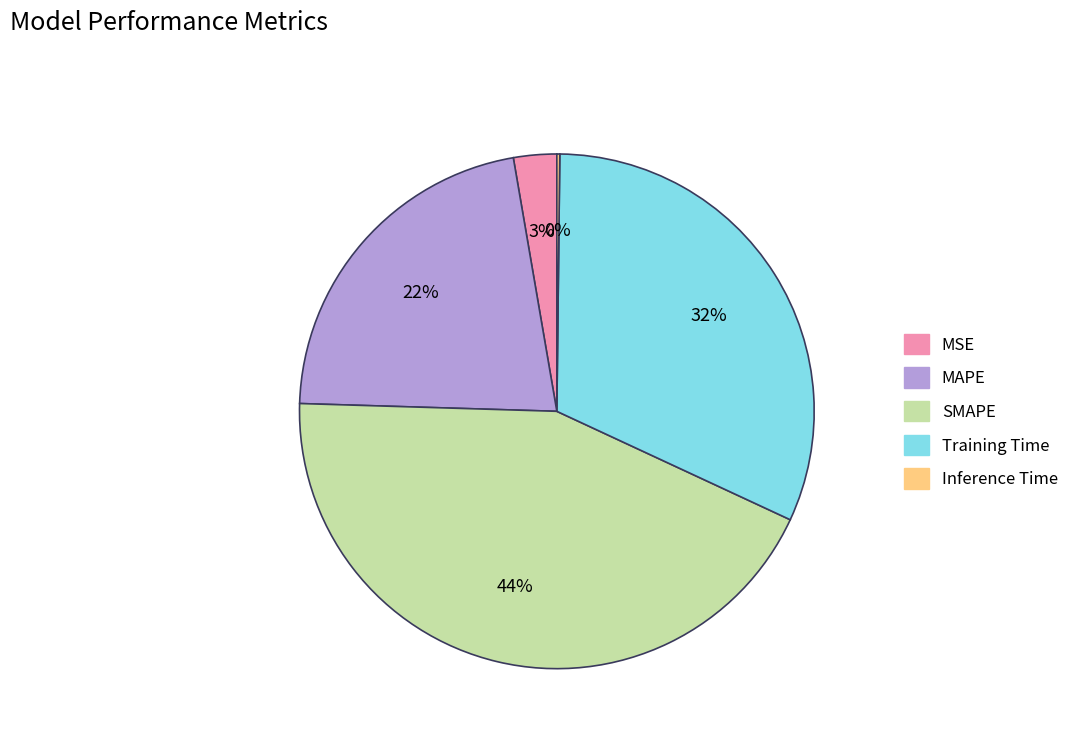

What percentage is the SMAPE slice, to the nearest percent?

44%